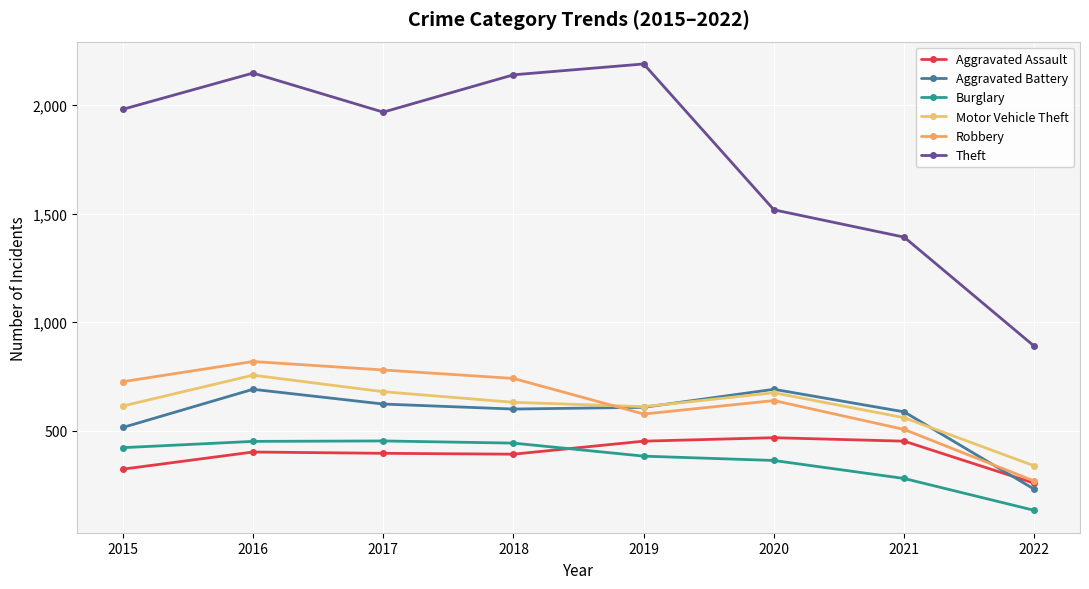

Reading right to left, list all the values displayed in this chart.

Aggravated Assault: 2022=258	2021=452	2020=468	2019=452	2018=392	2017=396	2016=402	2015=323
Aggravated Battery: 2022=230	2021=587	2020=691	2019=608	2018=600	2017=623	2016=691	2015=515
Burglary: 2022=133	2021=280	2020=363	2019=383	2018=443	2017=453	2016=451	2015=422
Motor Vehicle Theft: 2022=338	2021=560	2020=675	2019=611	2018=631	2017=680	2016=756	2015=614
Robbery: 2022=268	2021=506	2020=639	2019=577	2018=741	2017=780	2016=819	2015=726
Theft: 2022=889	2021=1392	2020=1518	2019=2190	2018=2140	2017=1968	2016=2148	2015=1981